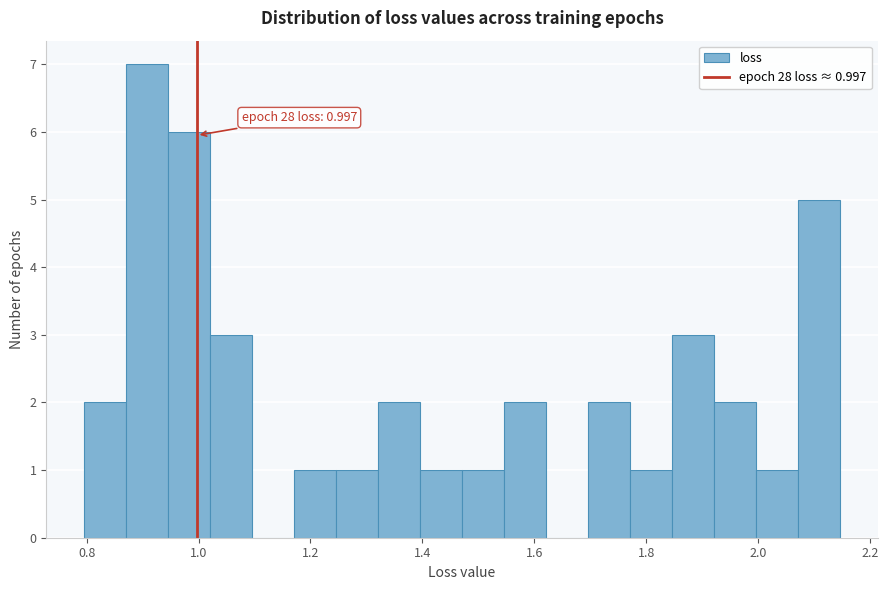

Around what value on the x-axis is the tallest bar? Give the approximate position of its centre, as read against the axis.

0.90